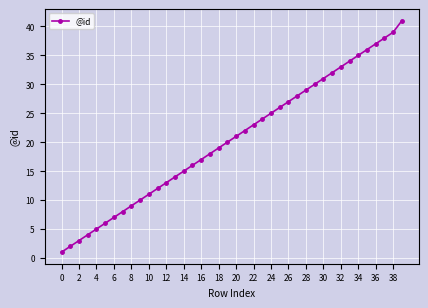

What is the average value?

21